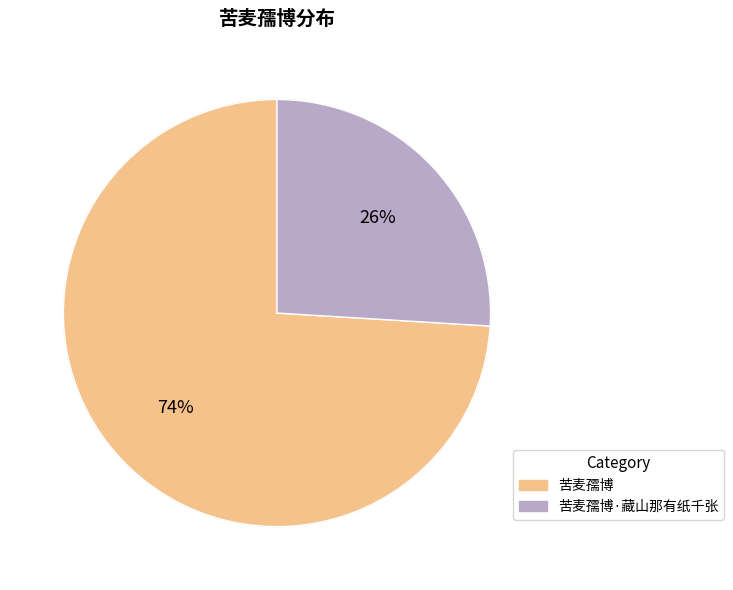

How many slices are in this pie chart?

2